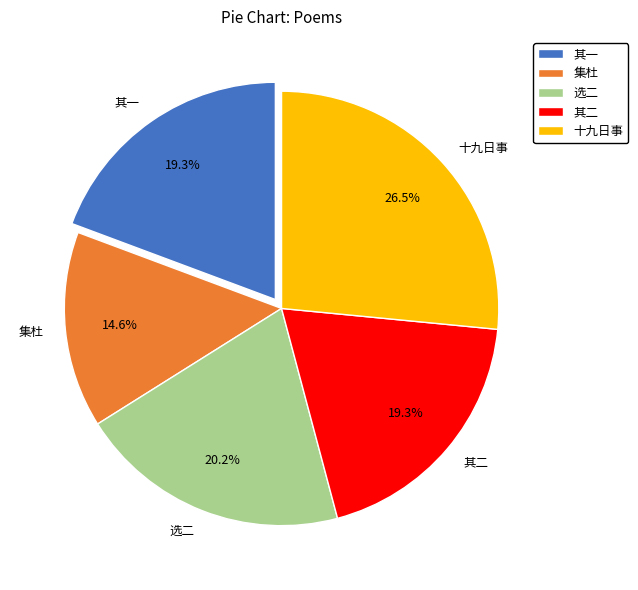

Does 十九日事 account for over 50% of the chart?

No